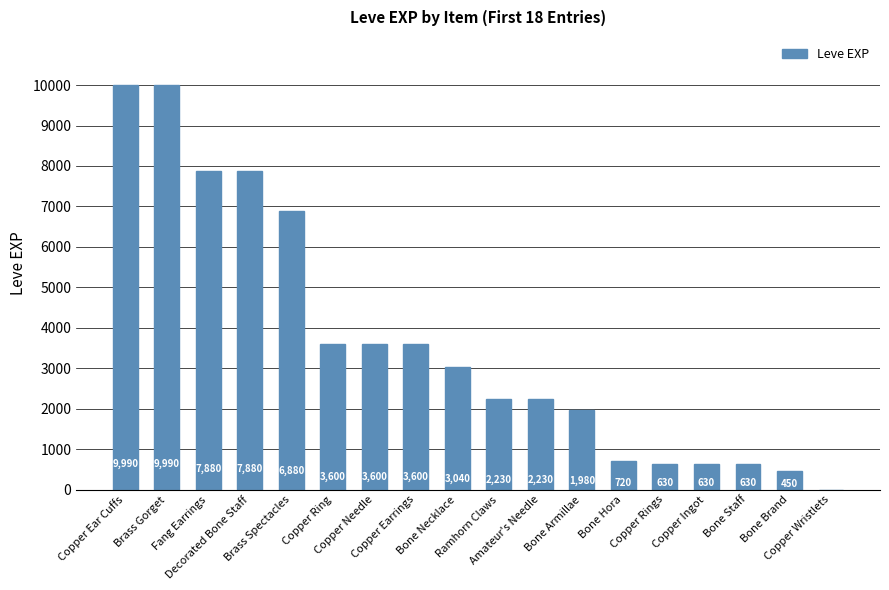

What is the sum of the values at Brass Spectacles and Decorated Bone Staff?

14760